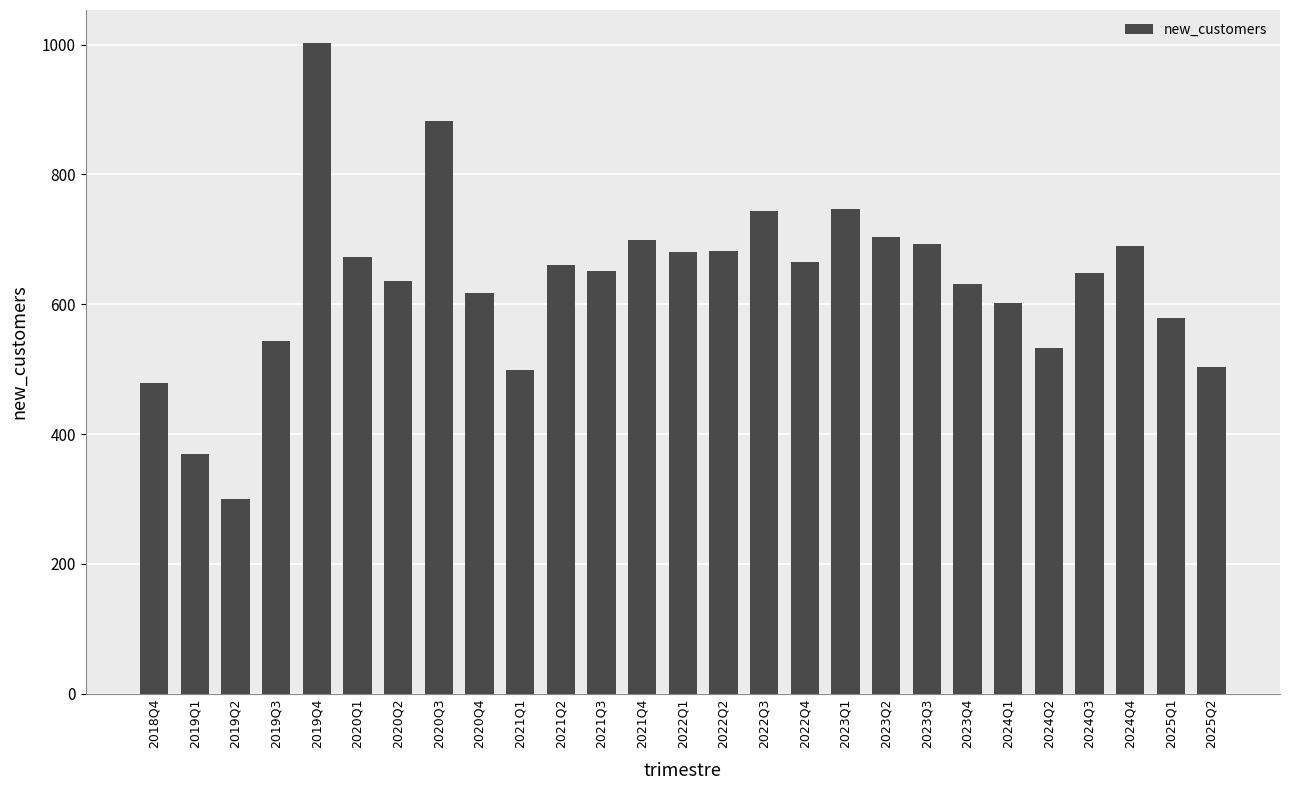

What is the difference between the maximum and minimum values?

703